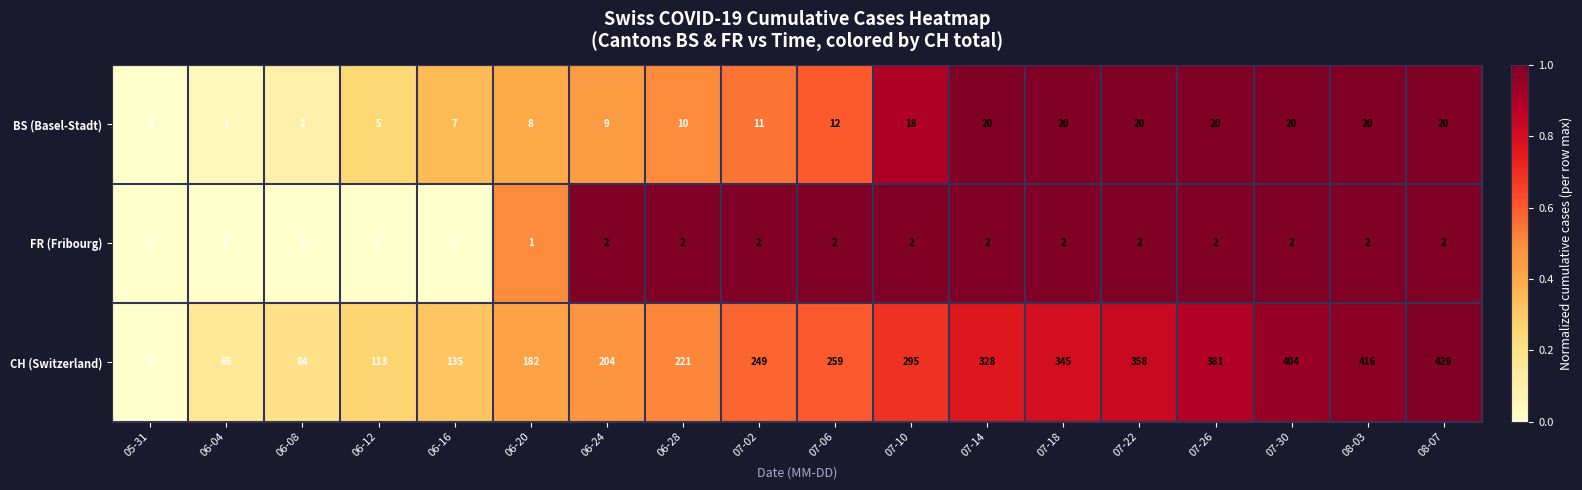

At how many categories does at least one series exceed 194?

12